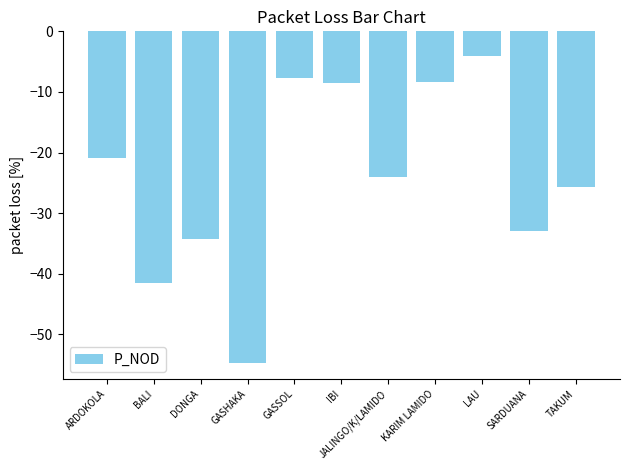

How many bars are there in total?

11